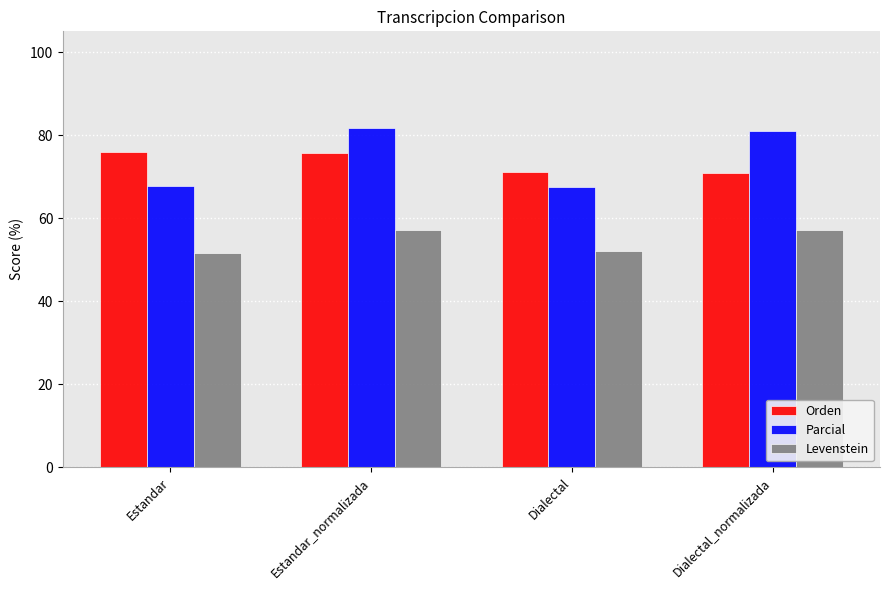

Is it true that Levenstein equals 57.2 at Estandar_normalizada?

True